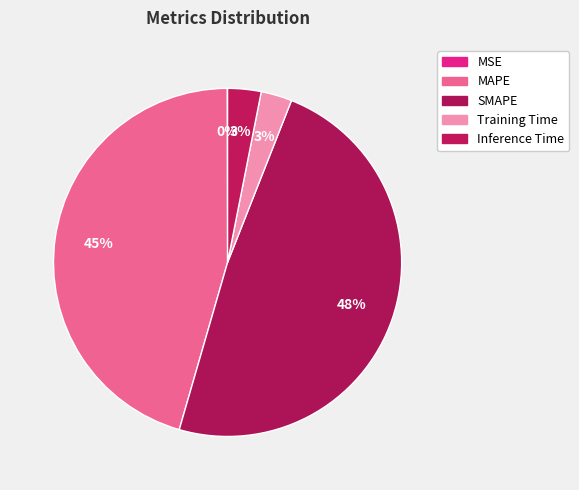

Is there a majority slice in this chart?

No